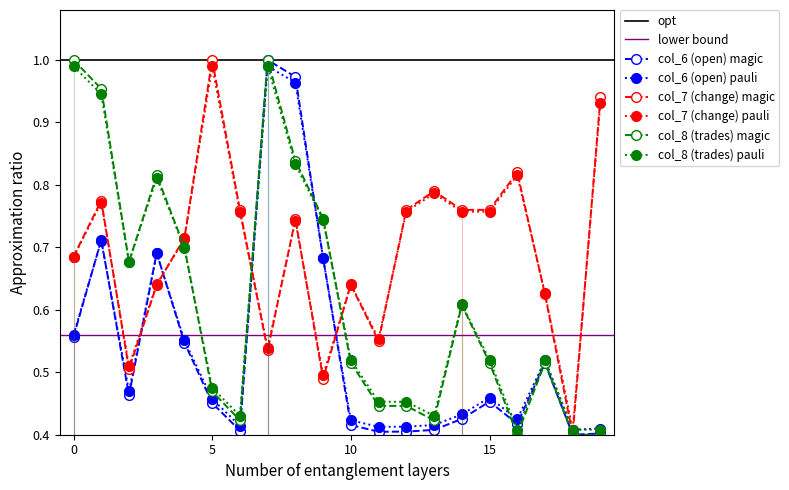

Which series changed the most between 2 and 17?

col_8 (trades)